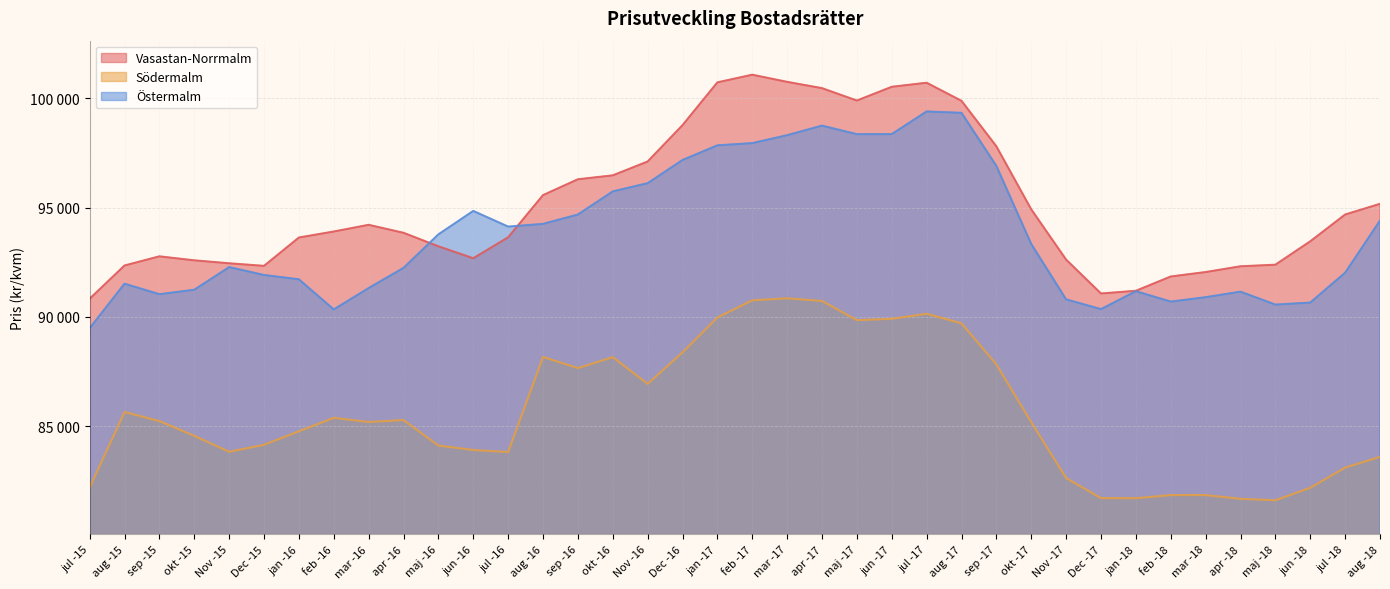

At which category does Södermalm reach its first local peak?

aug -15